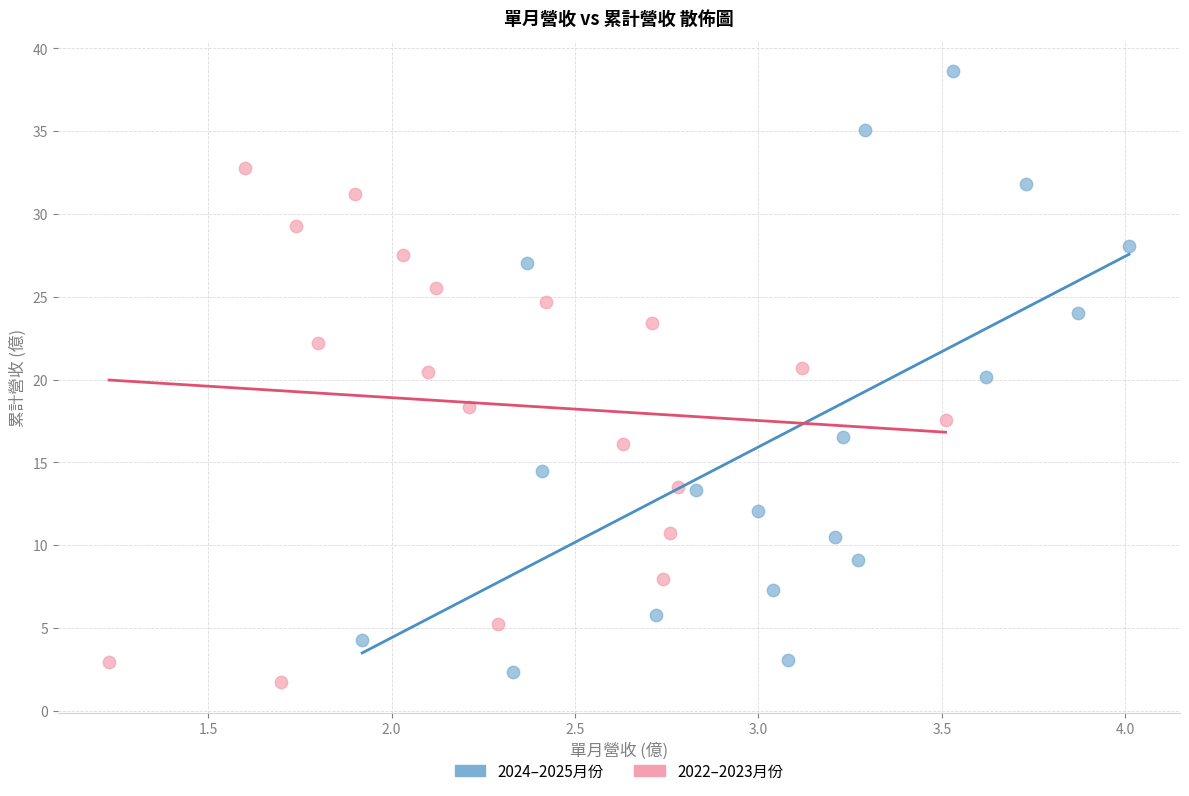

Which series reaches the maximum Y coordinate?

2024–2025月份